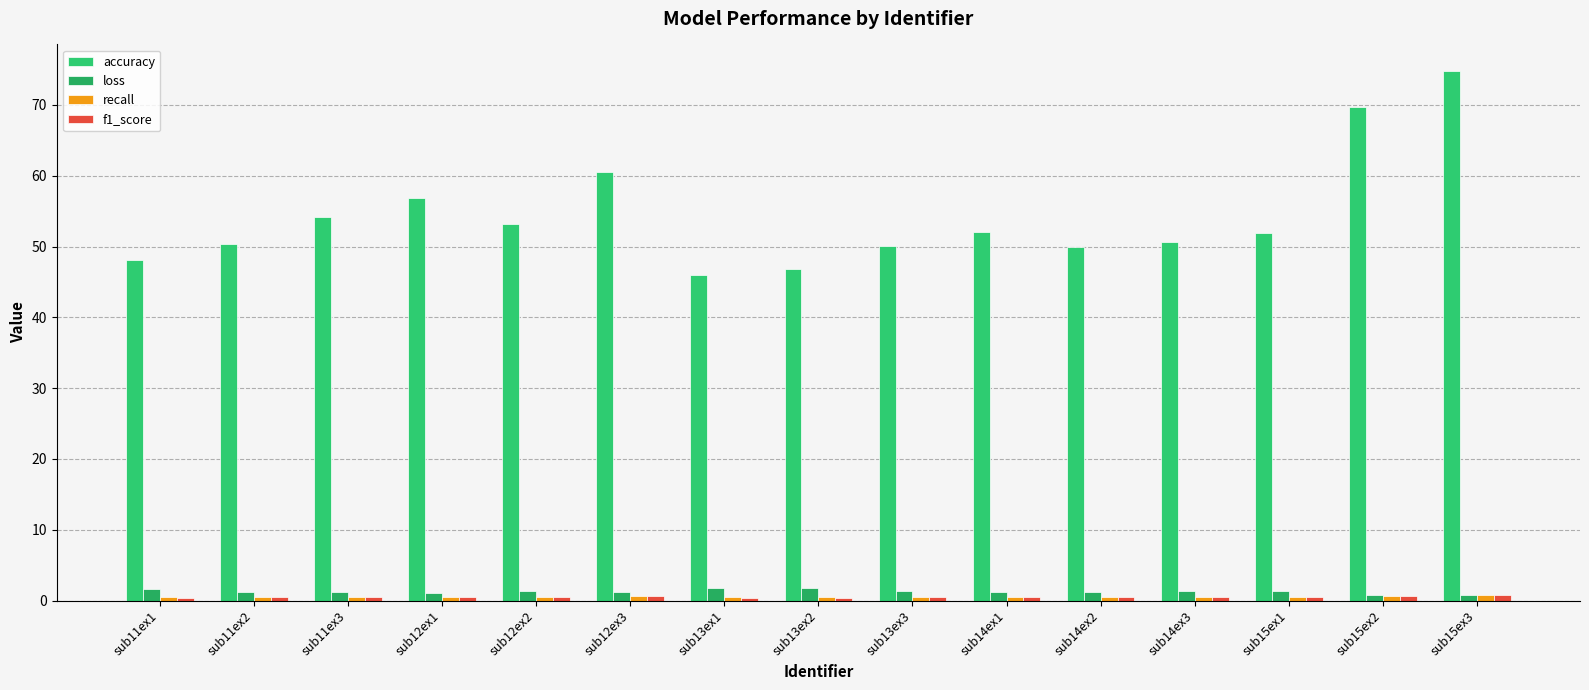

Is the value of recall at sub12ex3 greater than the value of f1_score at sub13ex2?

Yes